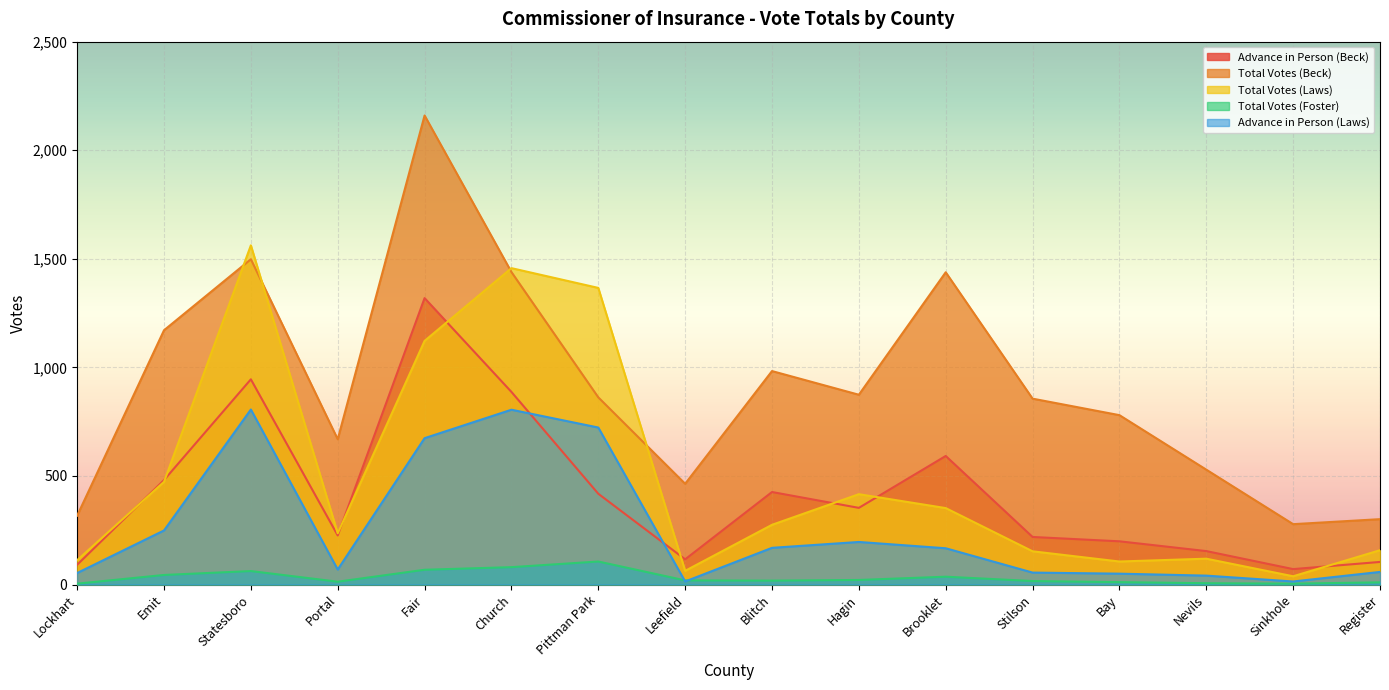

What is the value of the Total Votes (Beck) point at the 10th from the left?

874